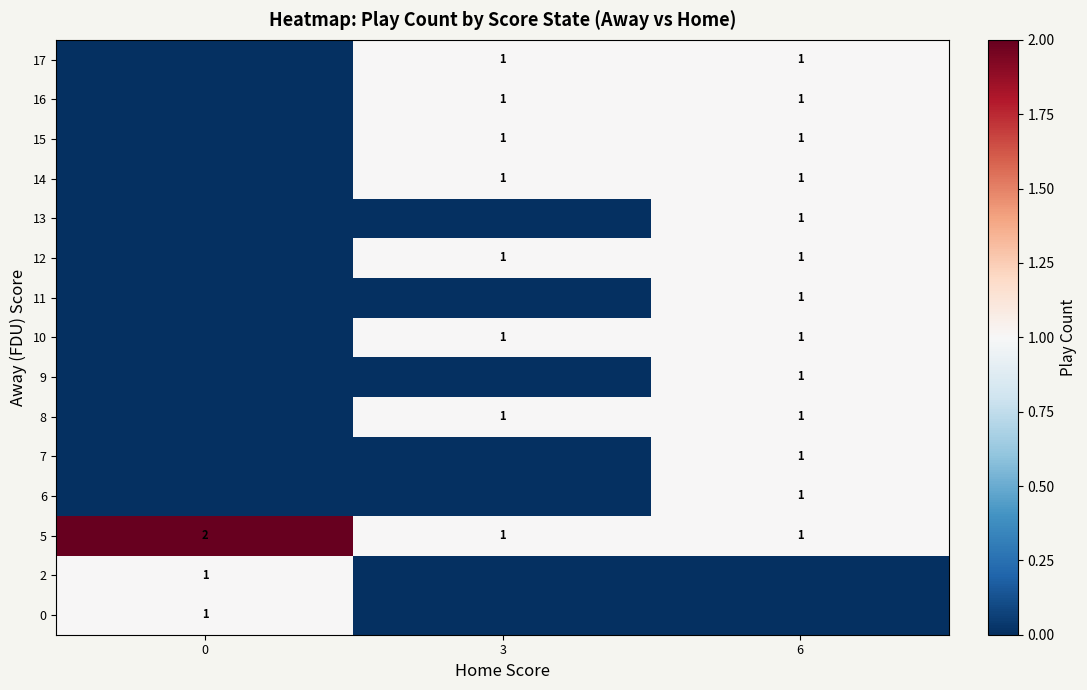

The 13 series shows 2 at 6. True or false?

False